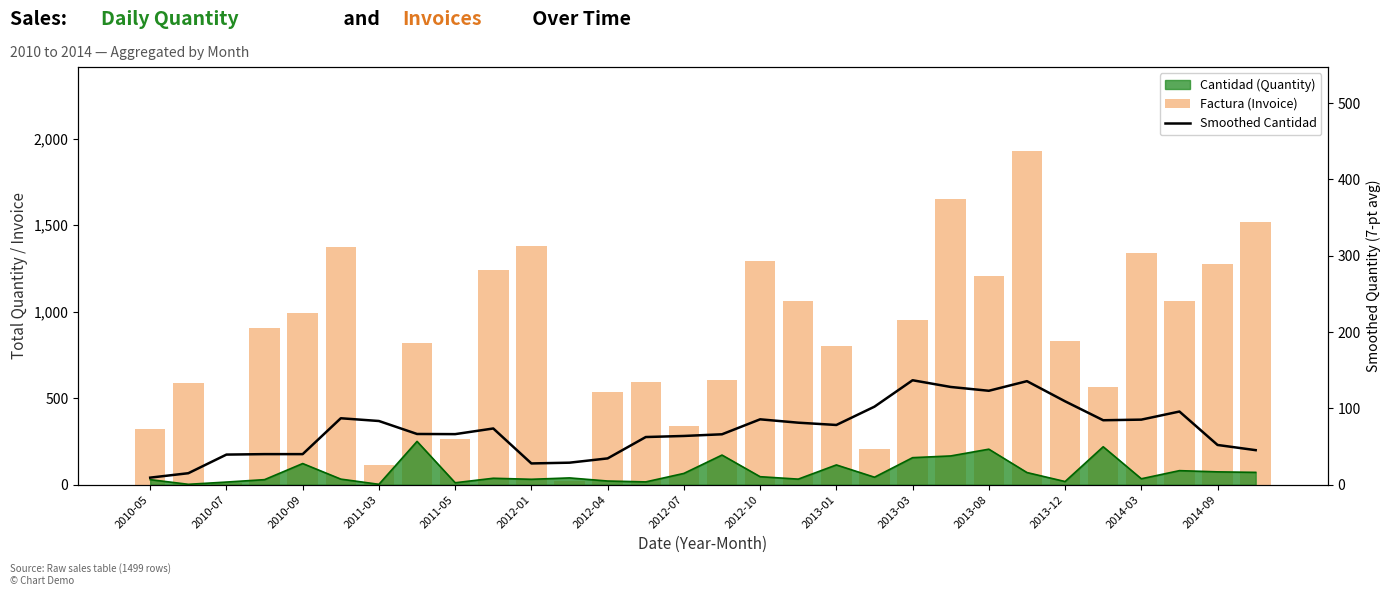

How many values in the Factura (Invoice) series exceed 904?

14